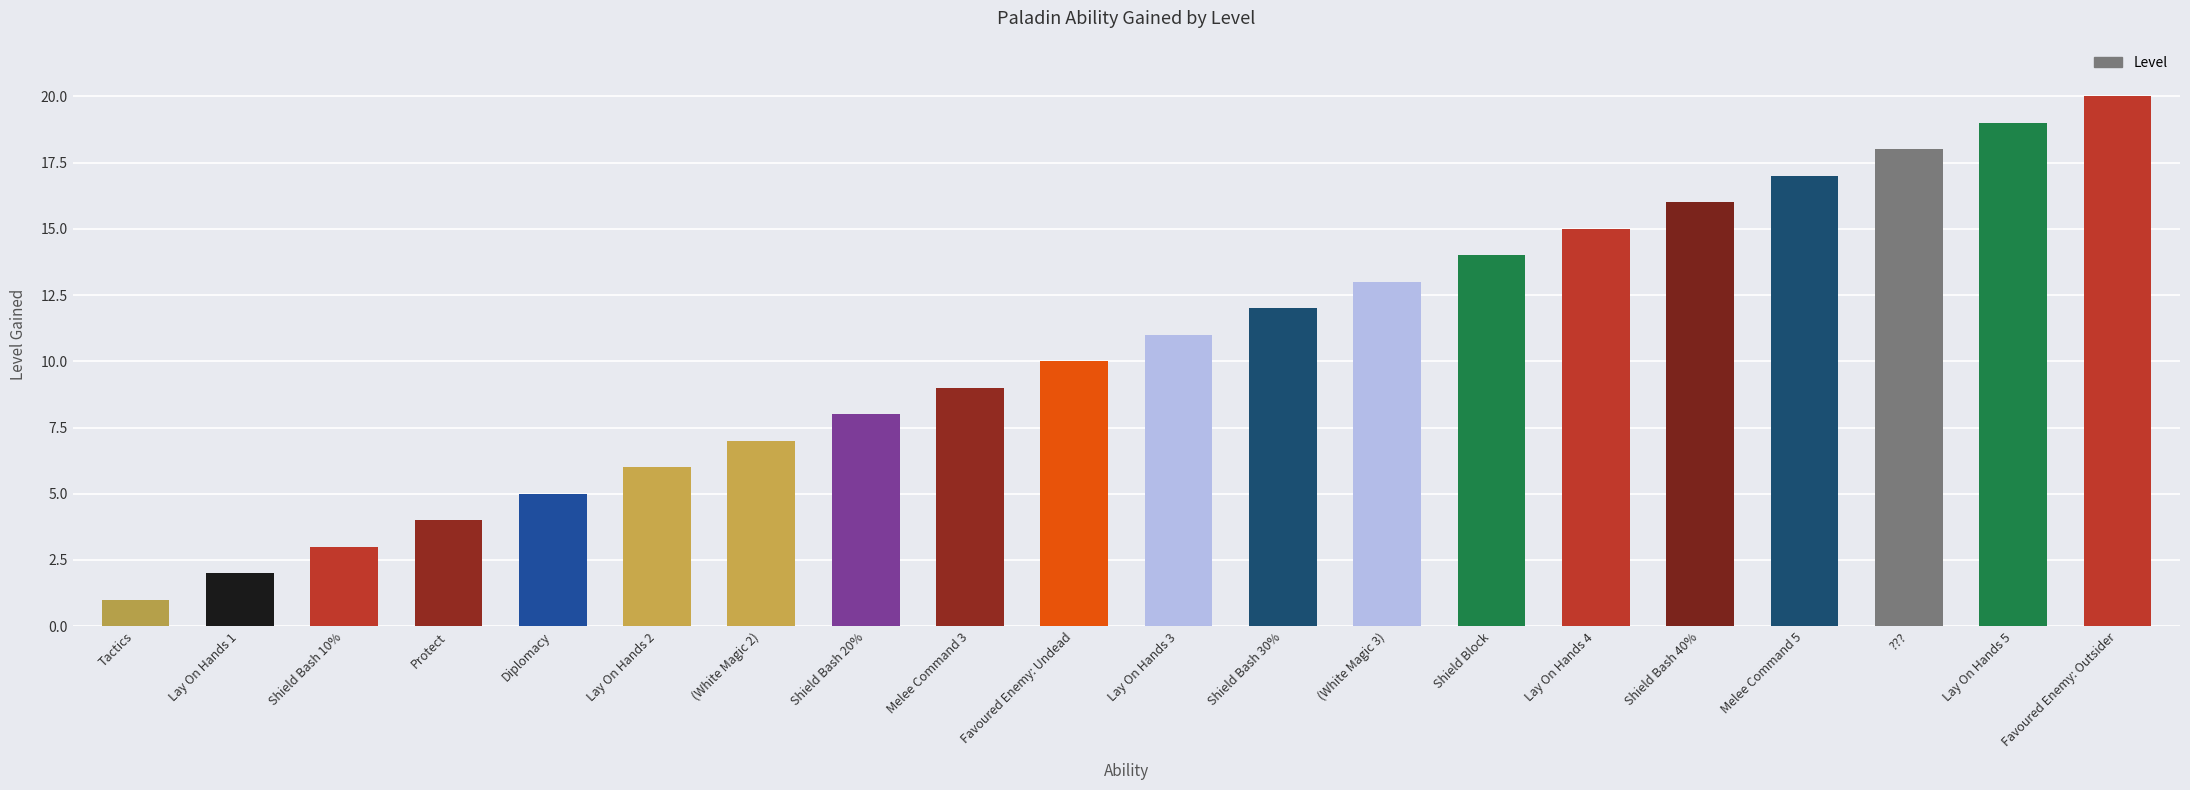

How many bars are there in total?

20